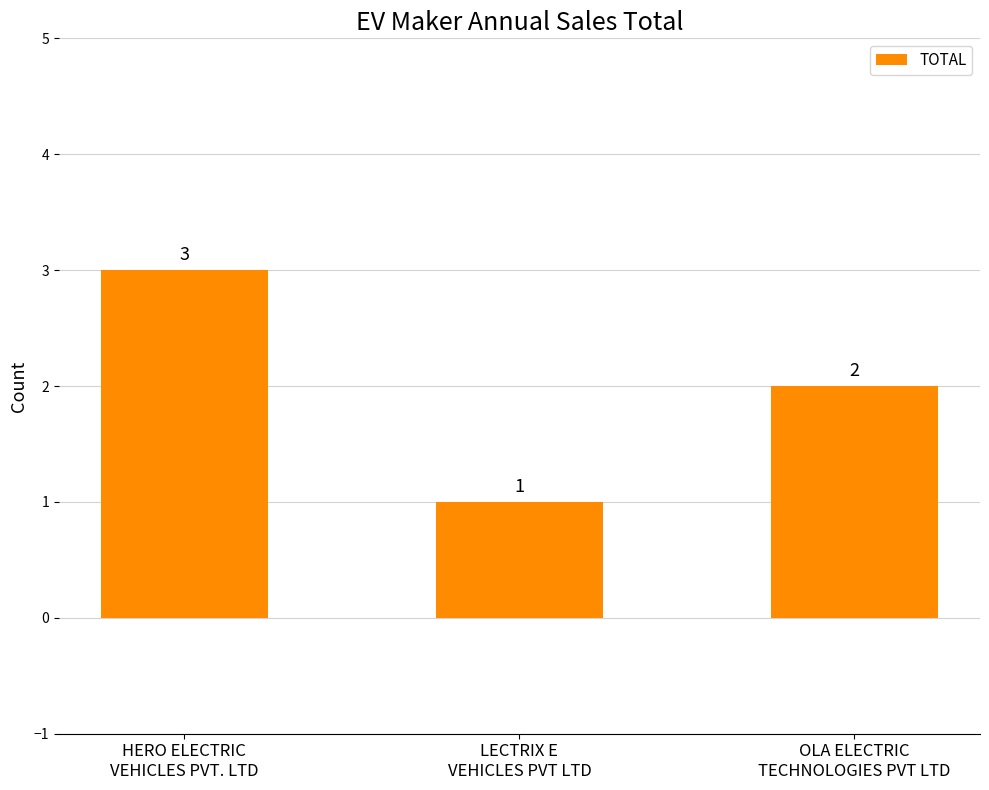

Reading left to right, transcribe all the data shown in this chart.

3	1	2